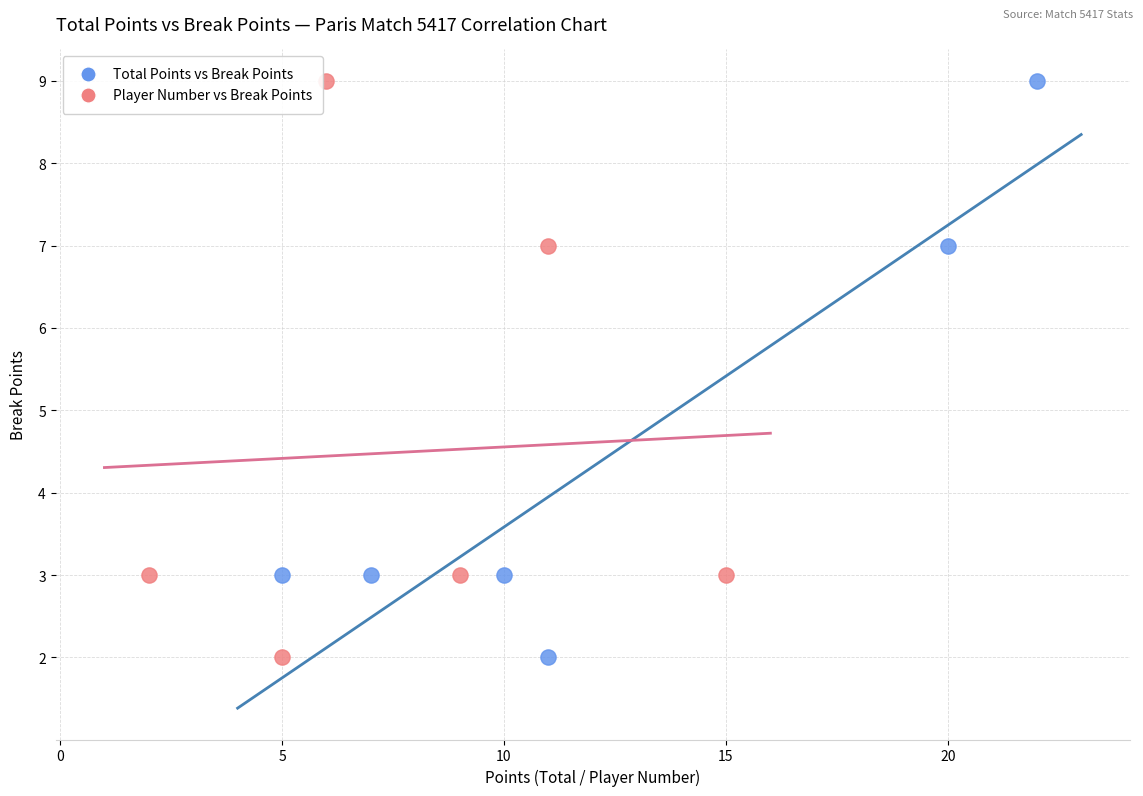

What are all the series names shown in the legend?

Total Points vs Break Points, Player Number vs Break Points